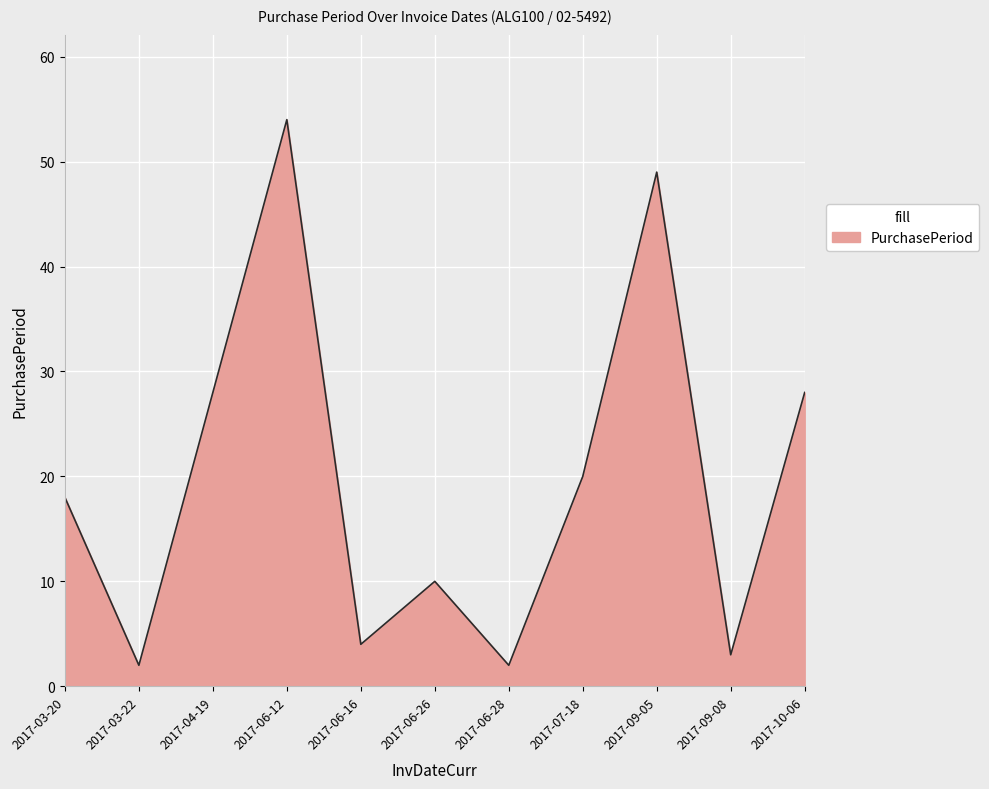

Which category has the highest value across all series?

2017-06-12